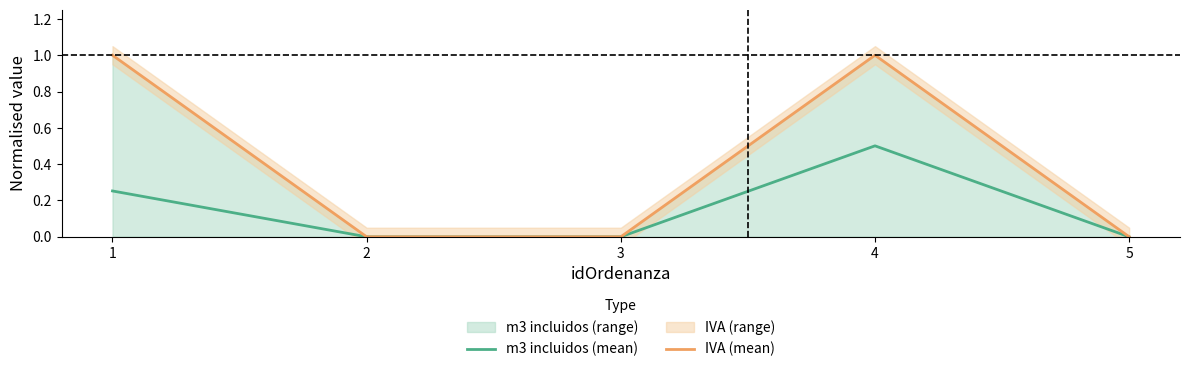

Which series has the largest total across all categories?

IVA (mean)